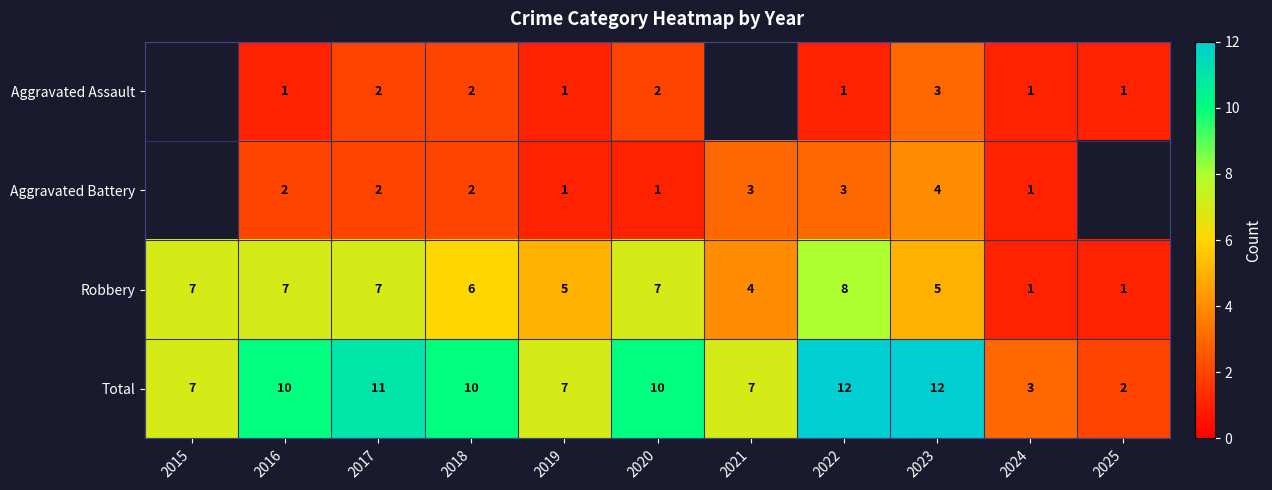

The value of Total at 2017 is 15.6. True or false?

False